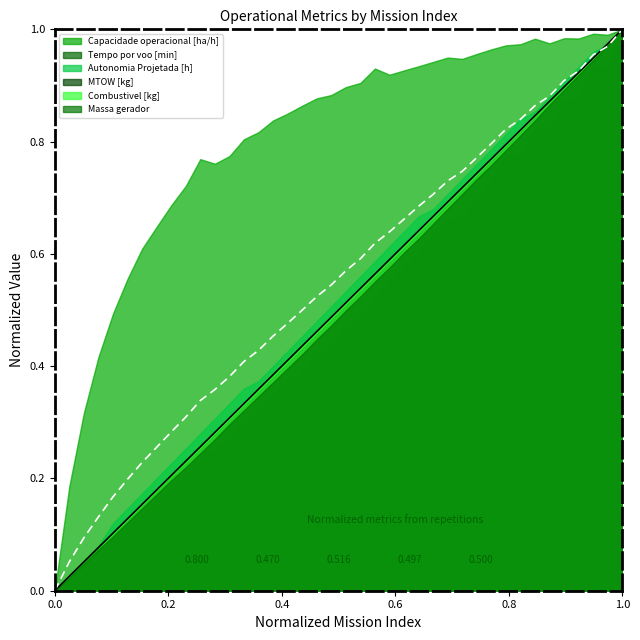

Count the number of values greater than 0.

39